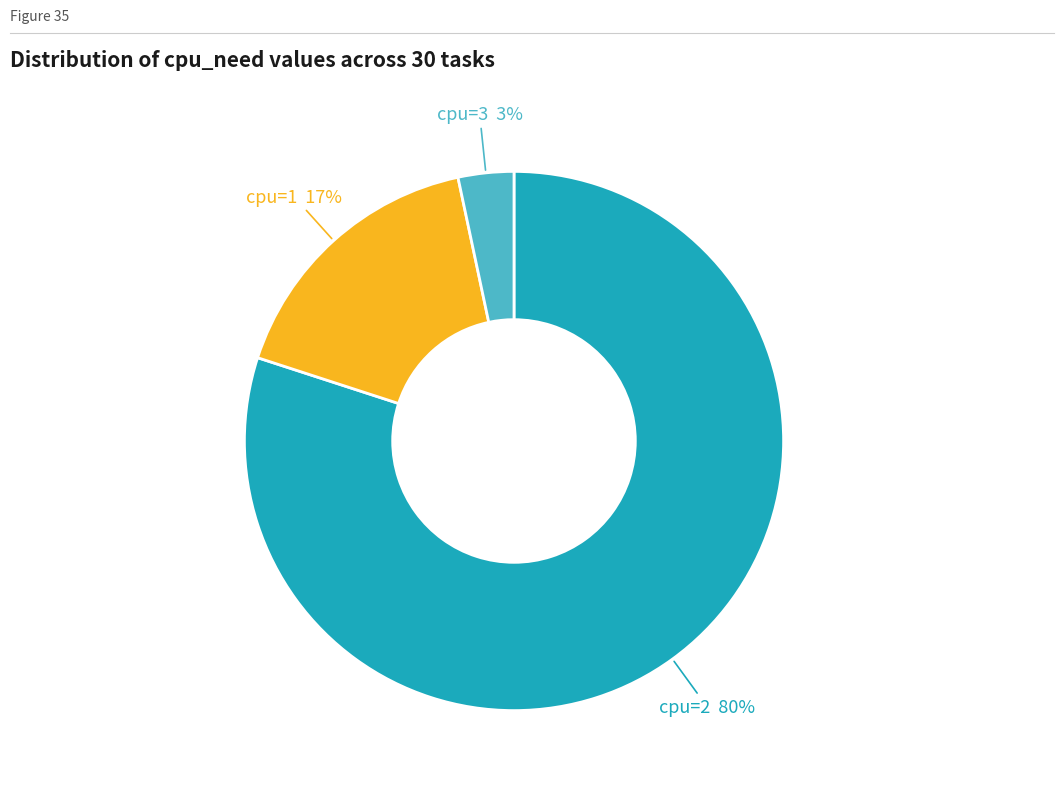

Is there a majority slice in this chart?

Yes